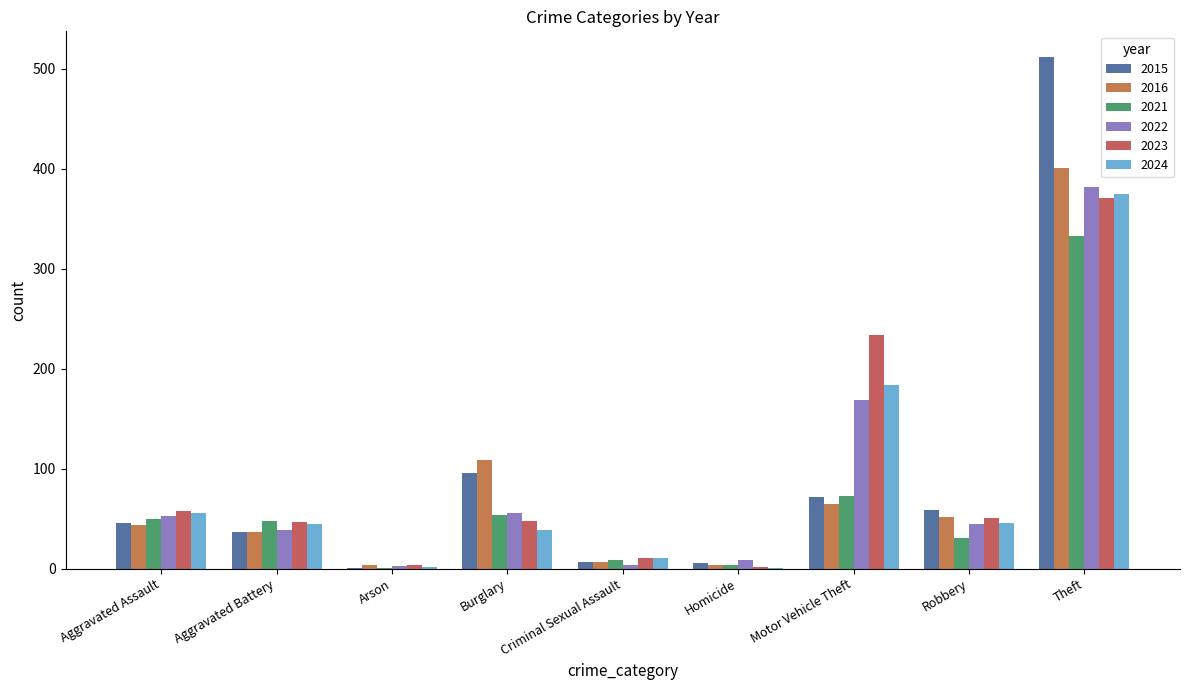

Reading right to left, transcribe all the data shown in this chart.

2015: Theft=512	Robbery=59	Motor Vehicle Theft=72	Homicide=6	Criminal Sexual Assault=7	Burglary=96	Arson=1	Aggravated Battery=37	Aggravated Assault=46
2016: Theft=401	Robbery=52	Motor Vehicle Theft=65	Homicide=4	Criminal Sexual Assault=7	Burglary=109	Arson=4	Aggravated Battery=37	Aggravated Assault=44
2021: Theft=333	Robbery=31	Motor Vehicle Theft=73	Homicide=4	Criminal Sexual Assault=9	Burglary=54	Arson=1	Aggravated Battery=48	Aggravated Assault=50
2022: Theft=382	Robbery=45	Motor Vehicle Theft=169	Homicide=9	Criminal Sexual Assault=4	Burglary=56	Arson=3	Aggravated Battery=39	Aggravated Assault=53
2023: Theft=371	Robbery=51	Motor Vehicle Theft=234	Homicide=2	Criminal Sexual Assault=11	Burglary=48	Arson=4	Aggravated Battery=47	Aggravated Assault=58
2024: Theft=375	Robbery=46	Motor Vehicle Theft=184	Homicide=1	Criminal Sexual Assault=11	Burglary=39	Arson=2	Aggravated Battery=45	Aggravated Assault=56